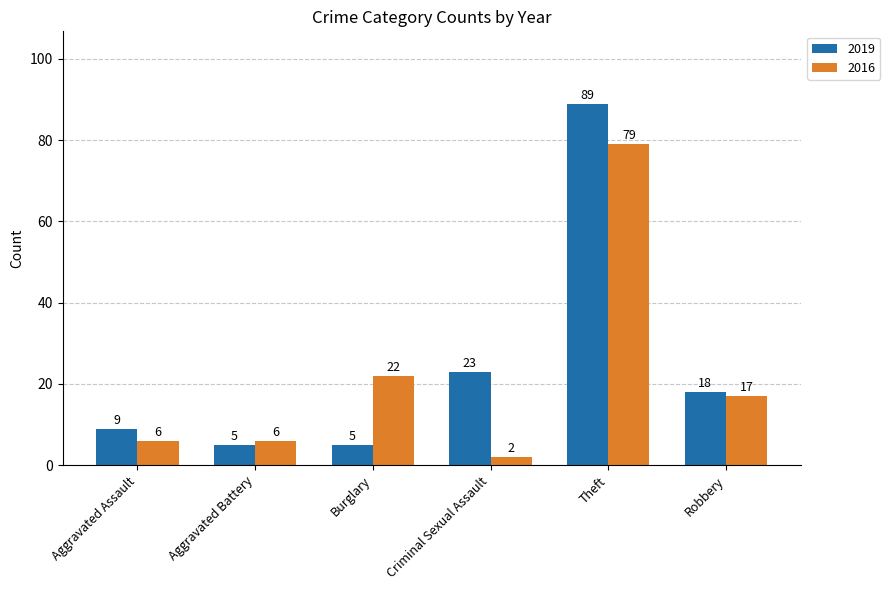

Does the chart contain stacked bars?

No